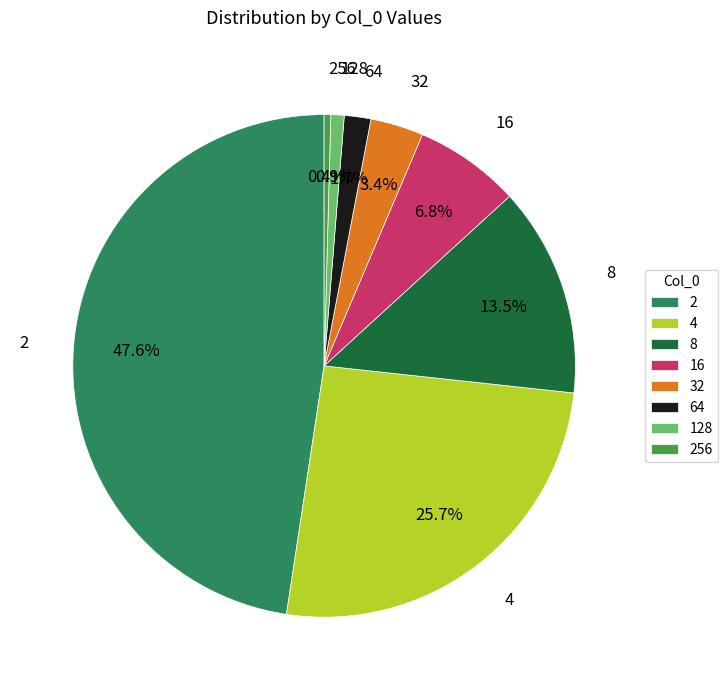

How much of the chart is everything except 64?

98.3%